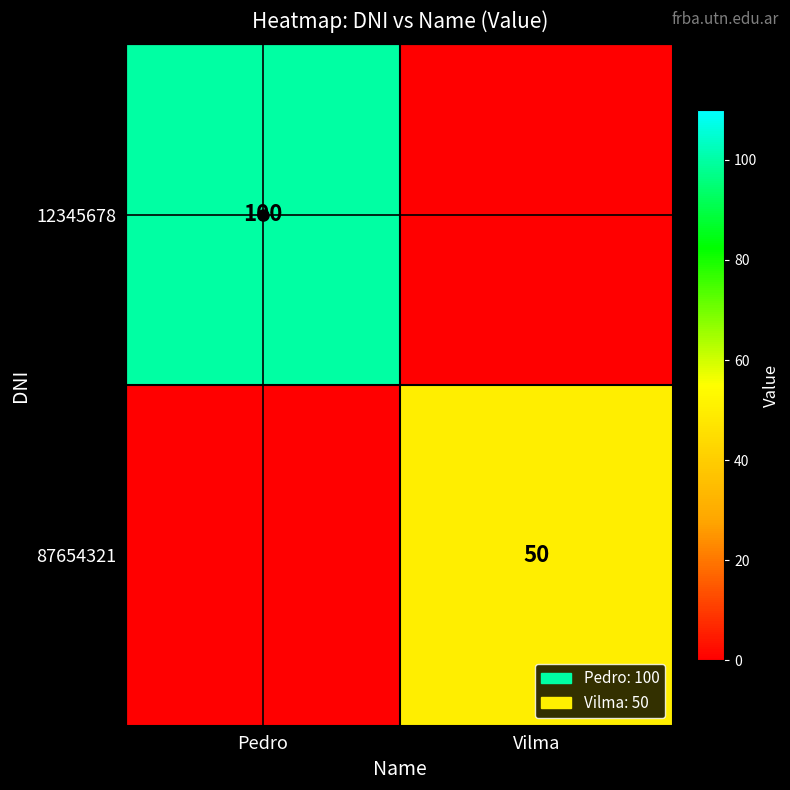

Is it true that 12345678 equals 100 at Pedro?

True